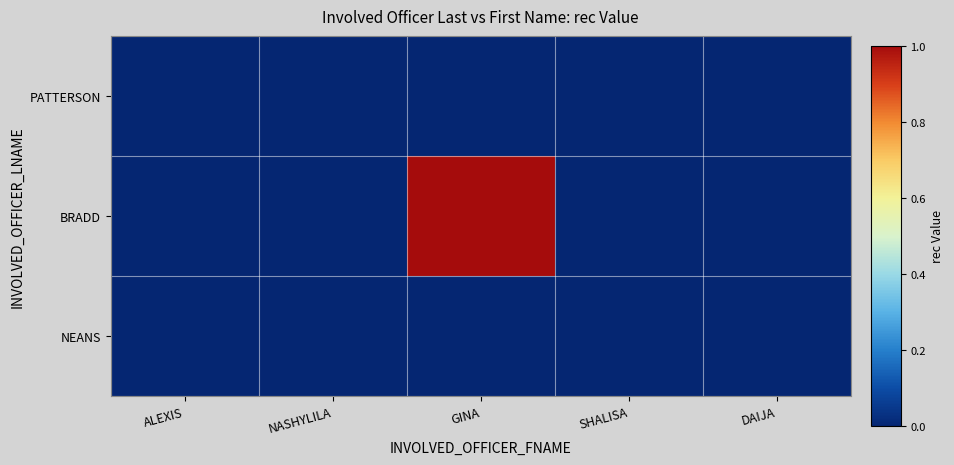

Reading left to right, transcribe all the data shown in this chart.

PATTERSON: ALEXIS=0	NASHYLILA=0	GINA=0	SHALISA=0	DAIJA=0
BRADD: ALEXIS=0	NASHYLILA=0	GINA=1	SHALISA=0	DAIJA=0
NEANS: ALEXIS=0	NASHYLILA=0	GINA=0	SHALISA=0	DAIJA=0